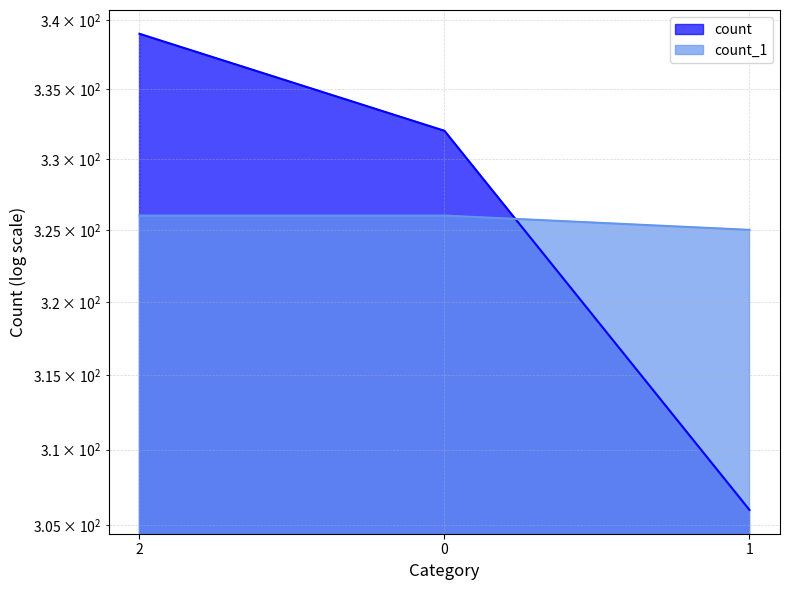

At 1, list the series in order from largest to smallest.

count_1, count